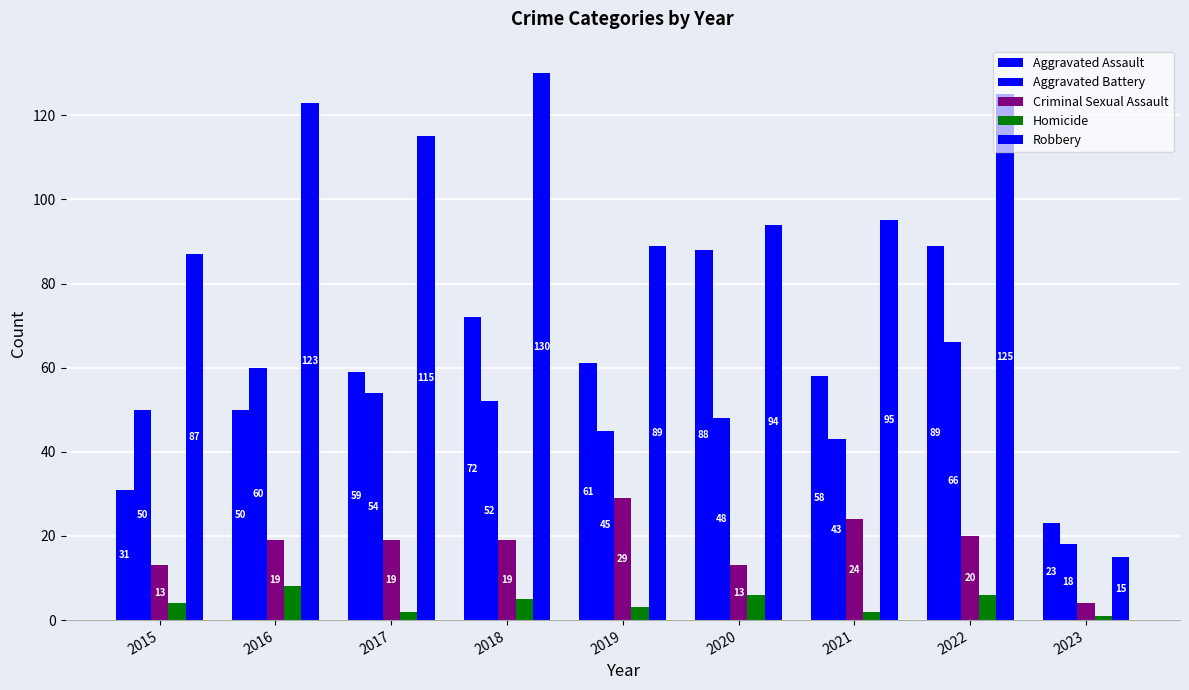

How many bars are there in each group?

5